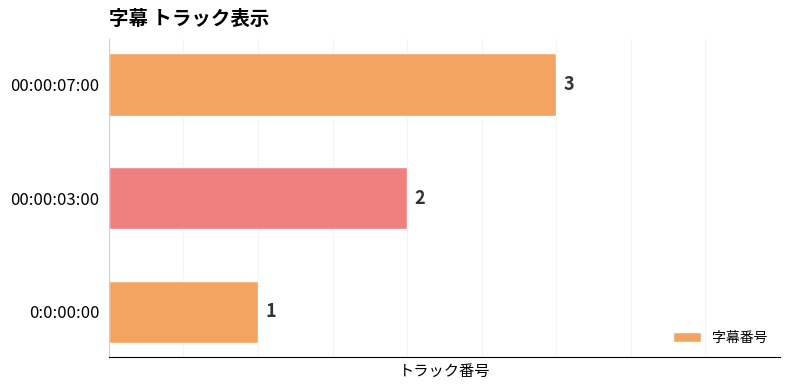

The value at 00:00:07:00 is 3. True or false?

True